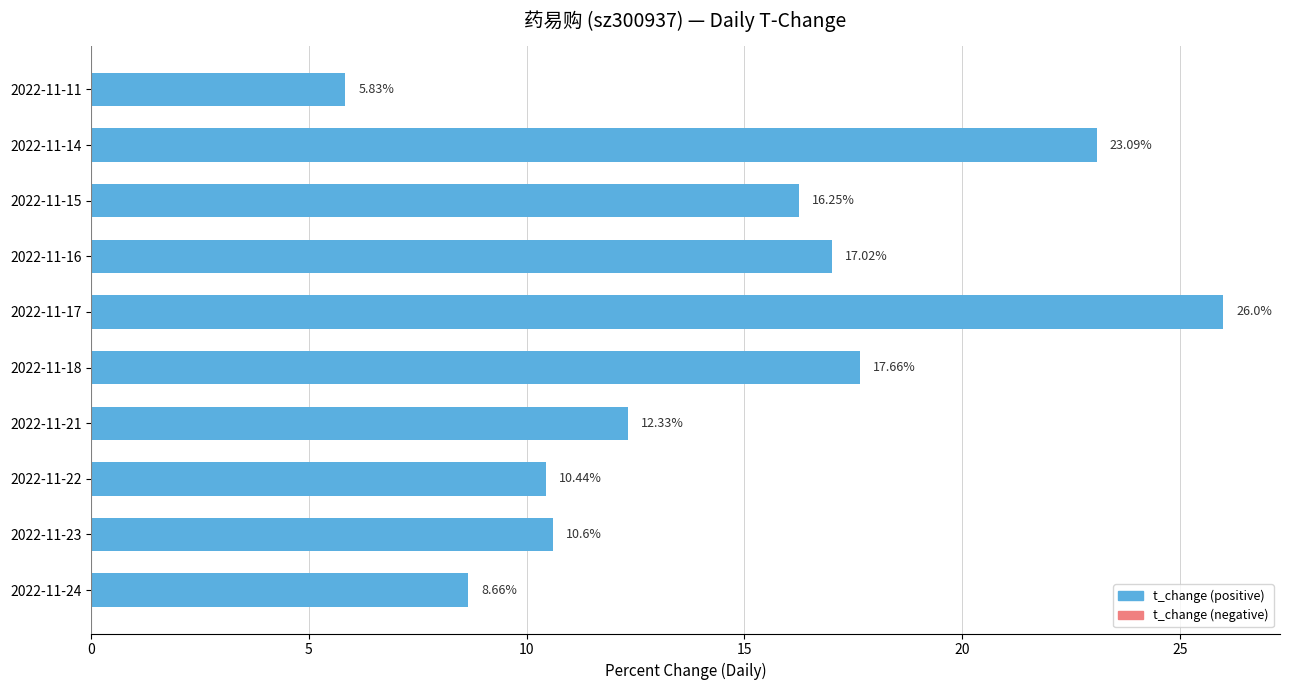

What is the average value?

14.8